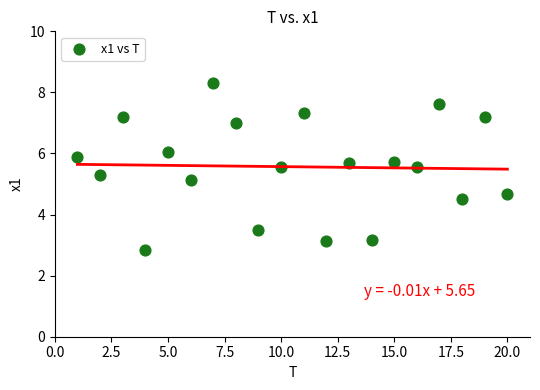

What is the range of Y values (max minus min)?

5.5